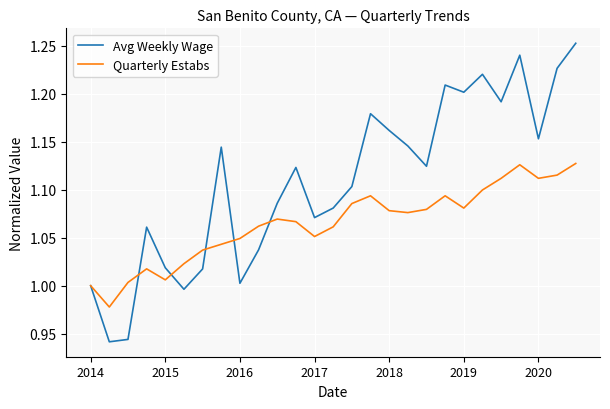

True or false: Quarterly Estabs and Avg Weekly Wage intersect in this chart.

True